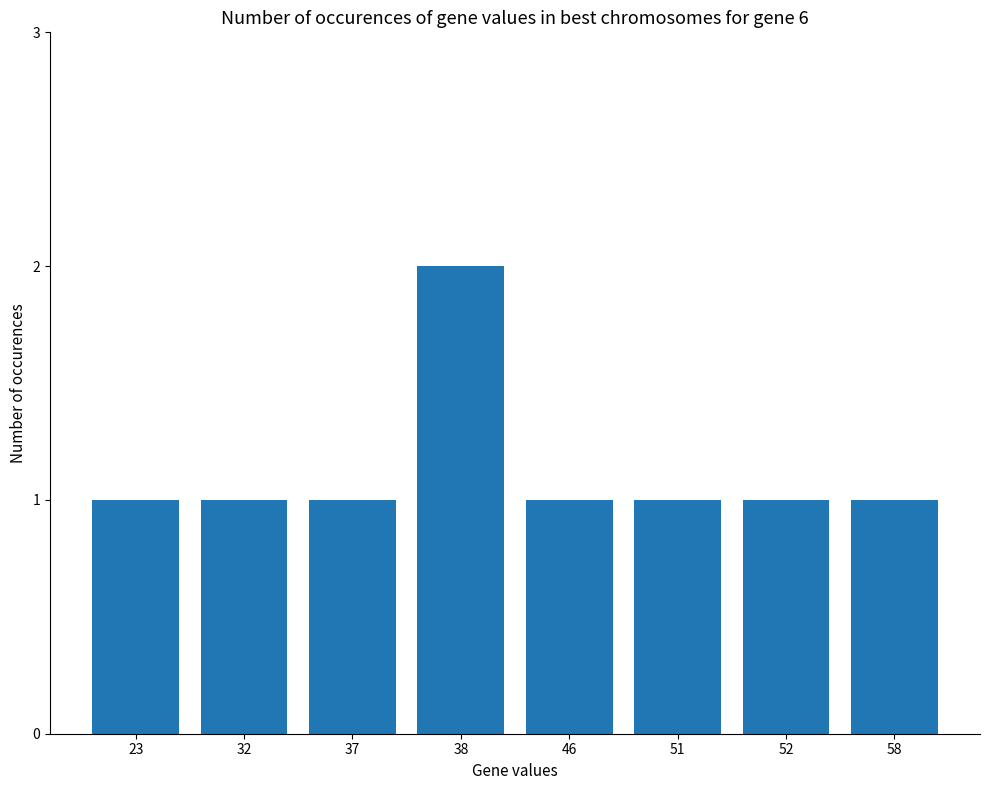

Which label corresponds to the largest value in the chart?

38